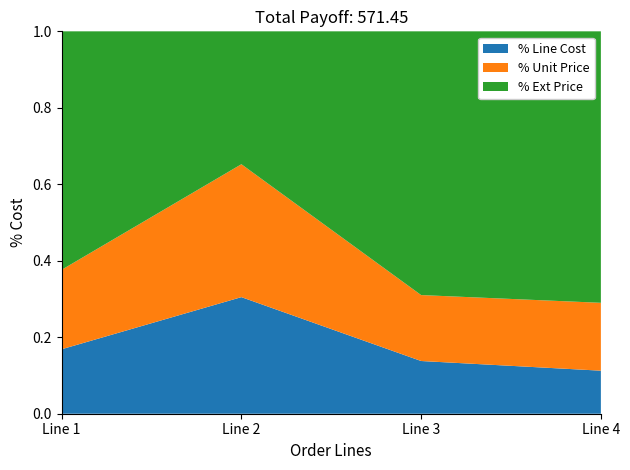

Reading right to left, extract all data points from this chart.

Line 1 Cost: Line 4=18.0	Line 3=41.5	Line 2=74.4	Line 1=44.7
Unit Price: Line 4=28.4	Line 3=51.9	Line 2=84.8	Line 1=55.1
Ext Price: Line 4=113.8	Line 3=207.6	Line 2=84.8	Line 1=165.3